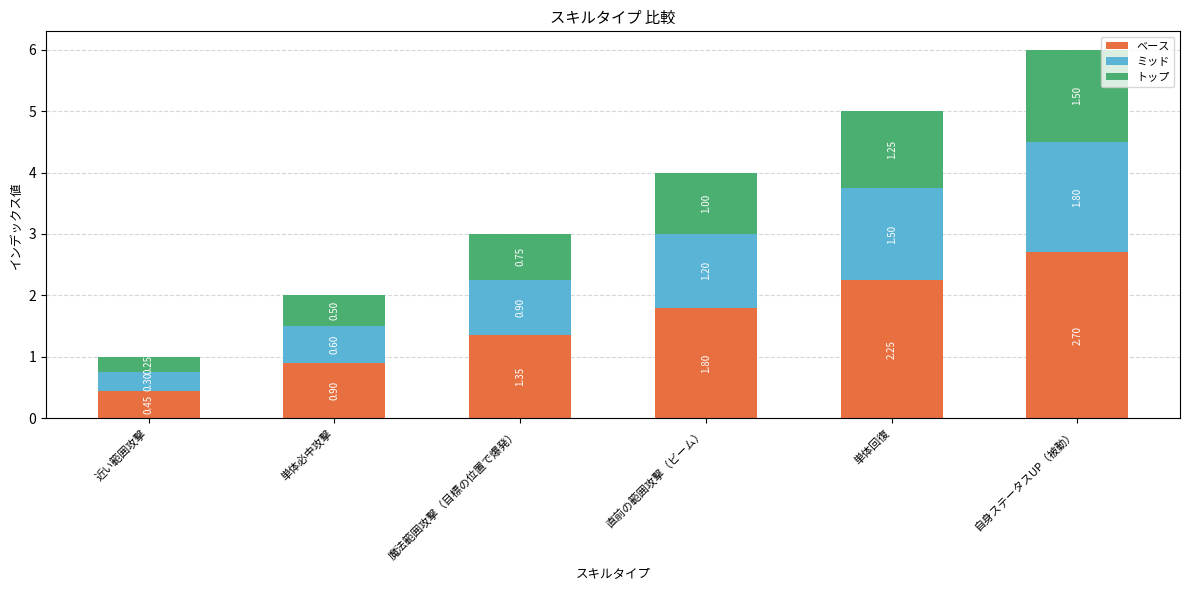

At which label is ベース closest to 1?

単体必中攻撃